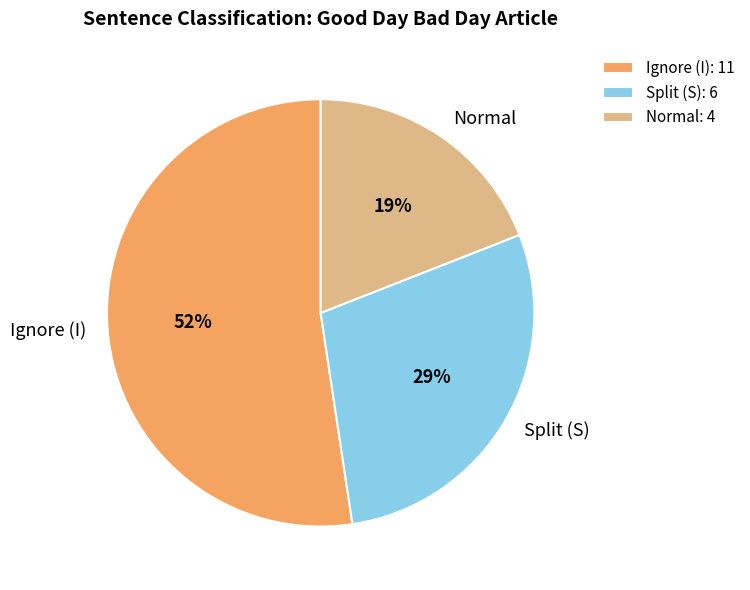

To the nearest percent, what is the difference between the largest and smallest slice percentages?

33%